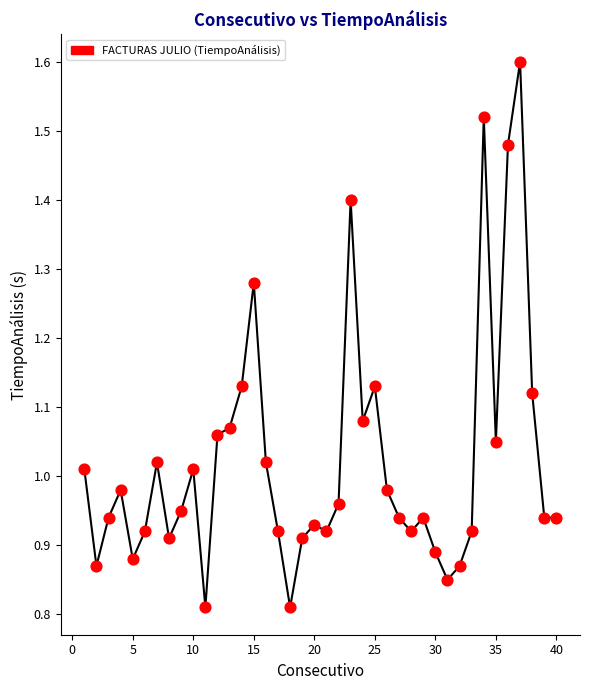

What is the range of X values (max minus min)?

39.0